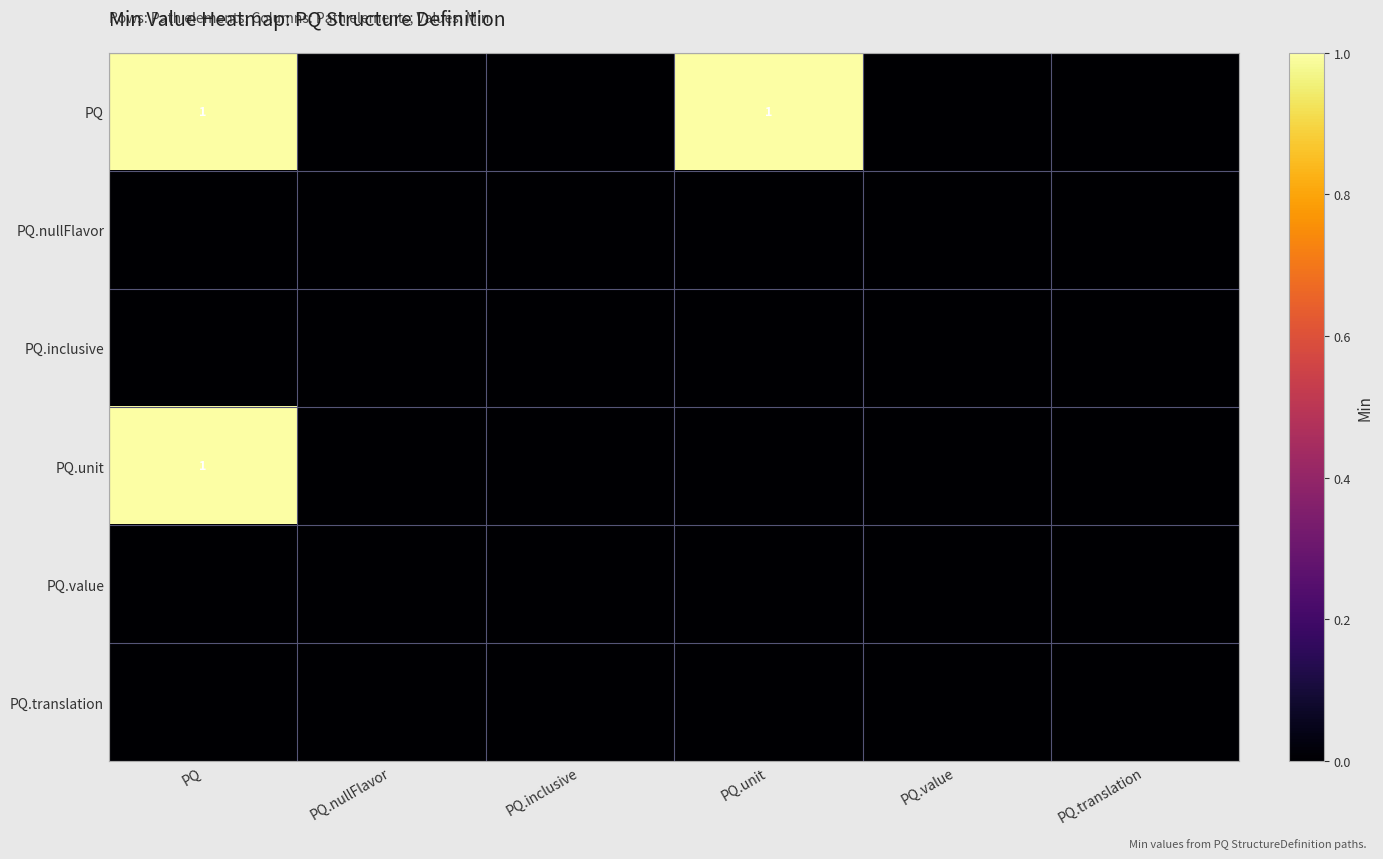

True or false: PQ has a value of 0 at PQ.unit.

False